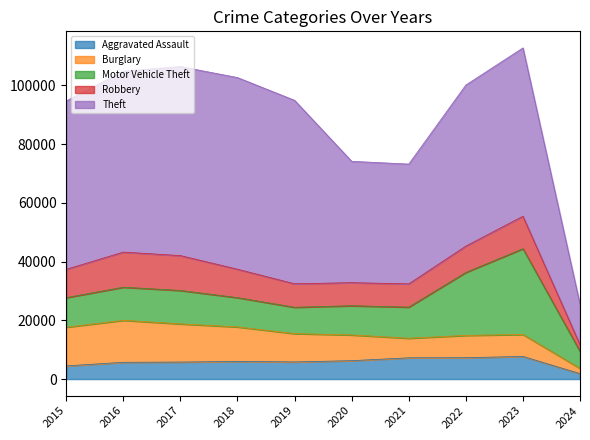

What is the difference between the maximum and minimum values in the Robbery series?

9672